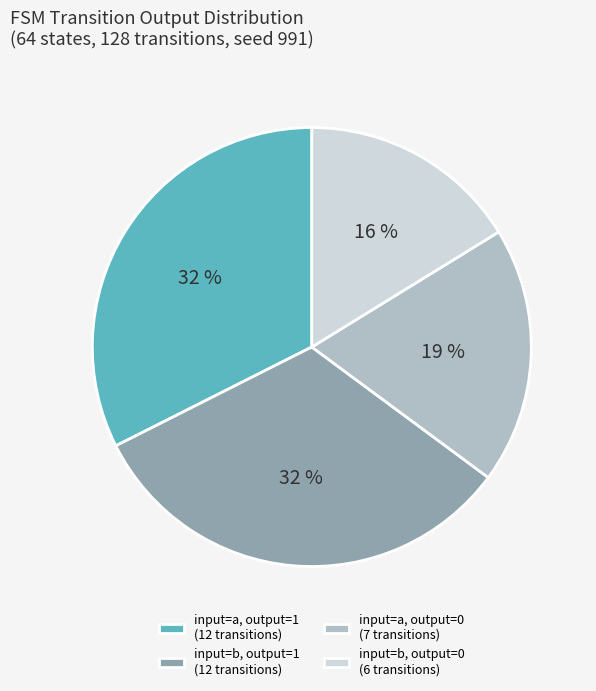

Which slice is the smallest?

input=b, output=0 (6 transitions)